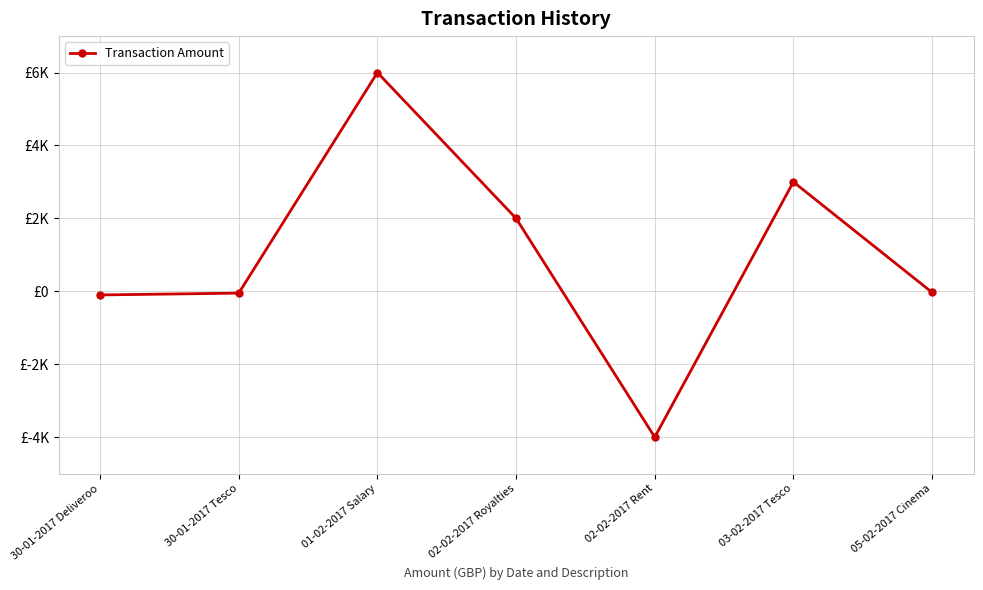

Reading right to left, list all the values displayed in this chart.

05-02-2017 Cinema=-30	03-02-2017 Tesco=3000	02-02-2017 Rent=-4000	02-02-2017 Royalties=2000	01-02-2017 Salary=6000	30-01-2017 Tesco=-50	30-01-2017 Deliveroo=-100